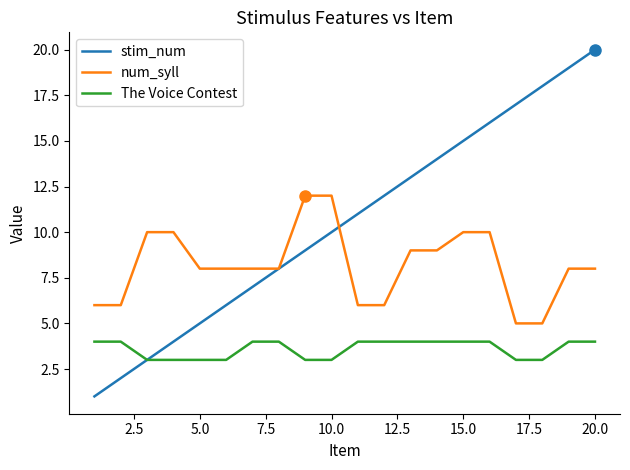

True or false: The Voice Contest and num_syll cross at least once.

False